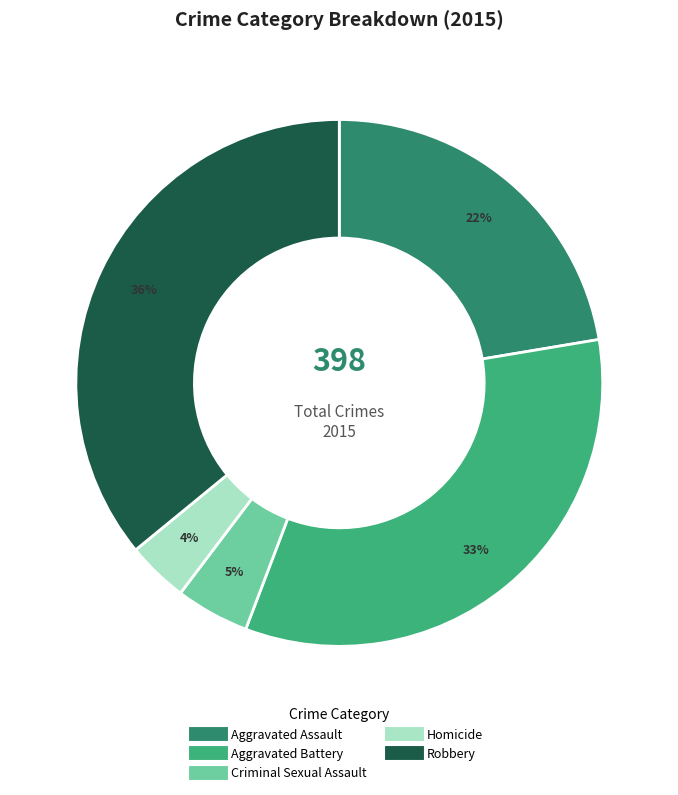

Approximately how many times larger is the value at Aggravated Battery compared to Robbery?

0.9